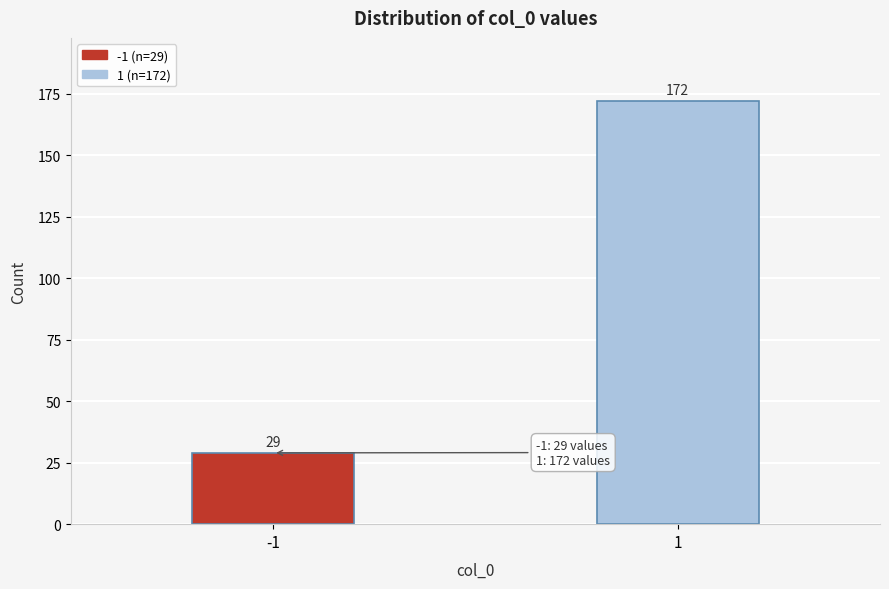

Reading left to right, what are all the values shown in this chart?

29	172